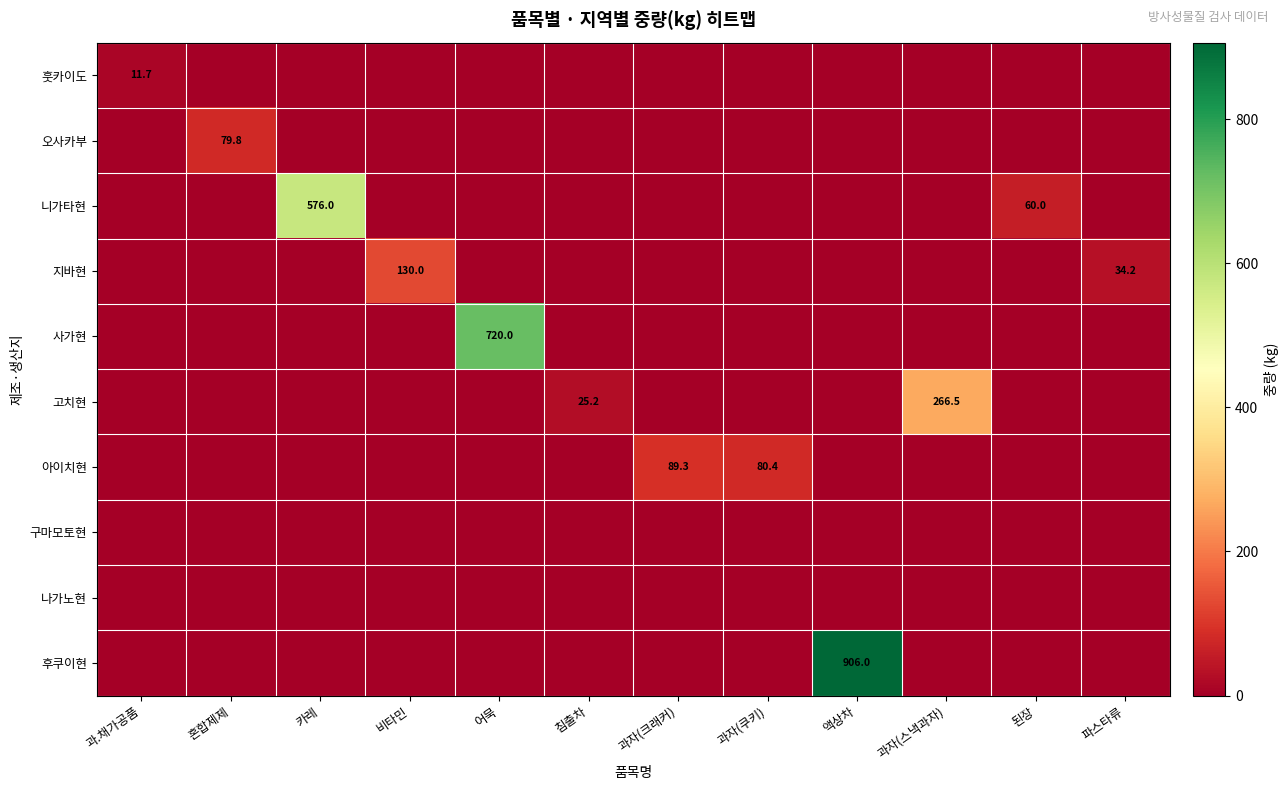

True or false: 니가타현 has a value of 30.6 at 된장.

False